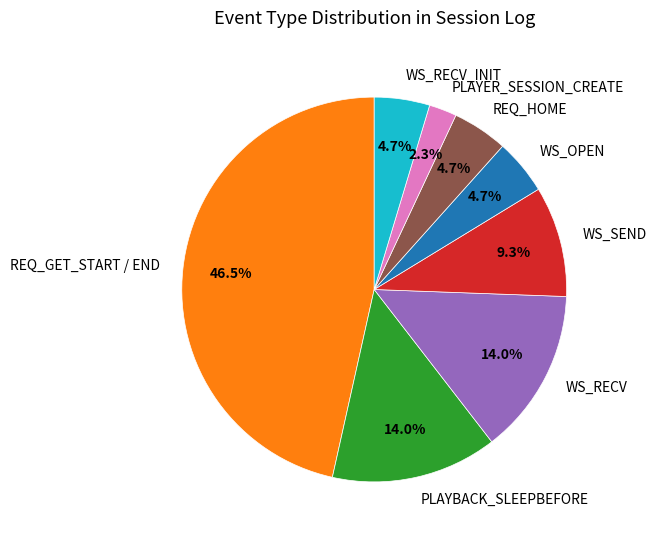

Is the sum of WS_RECV_INIT and REQ_HOME greater than half?

No